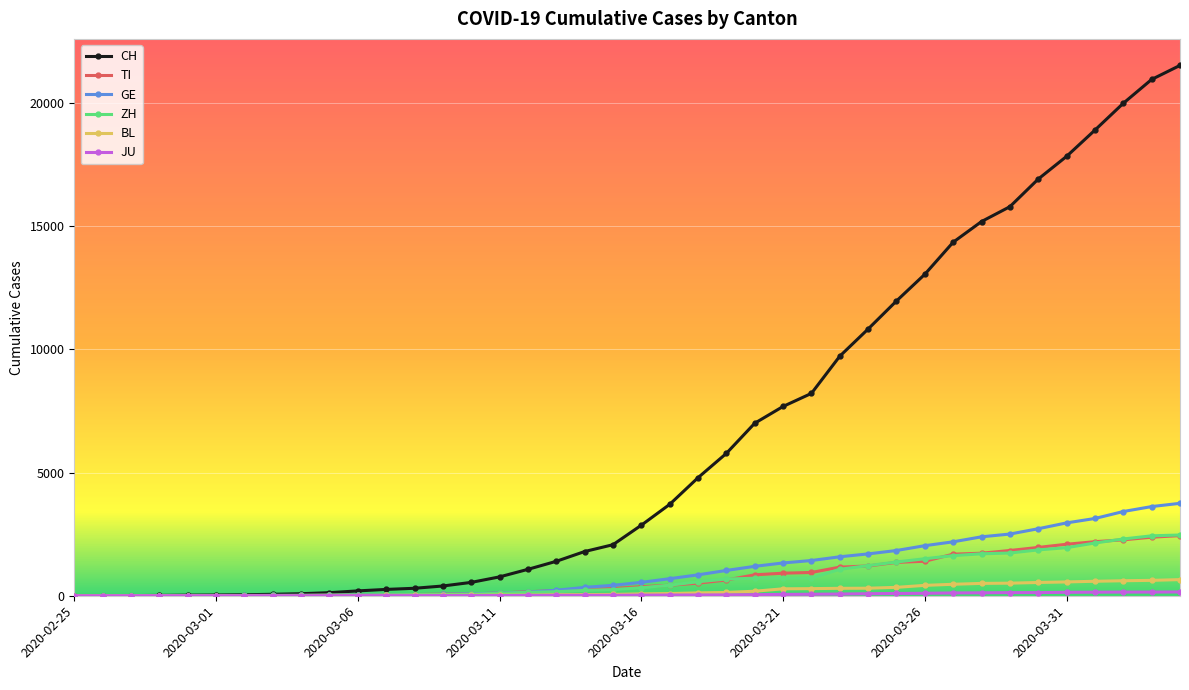

What is the greatest value displayed?

21535